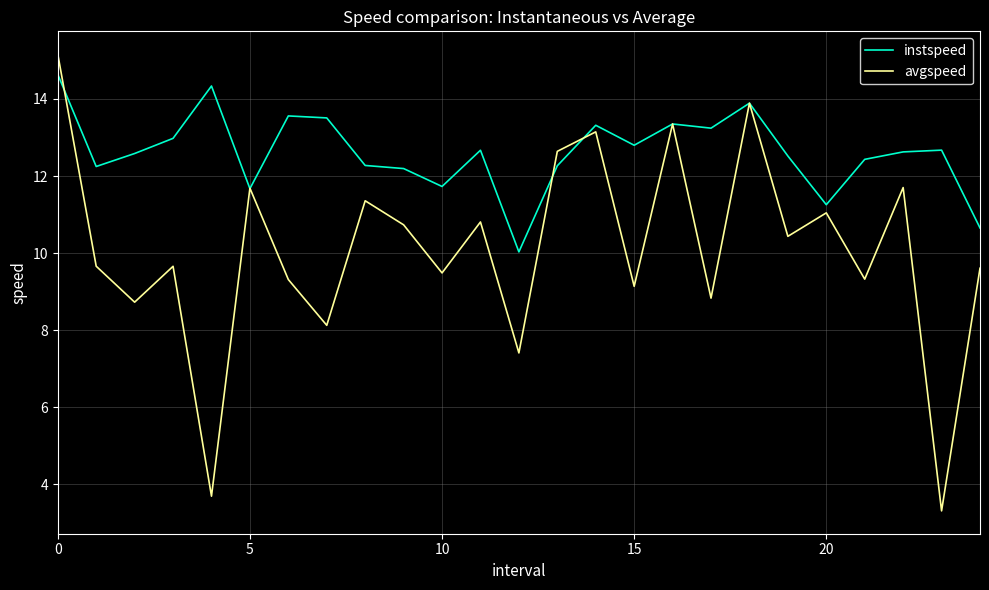

Which series has the largest total across all categories?

instspeed